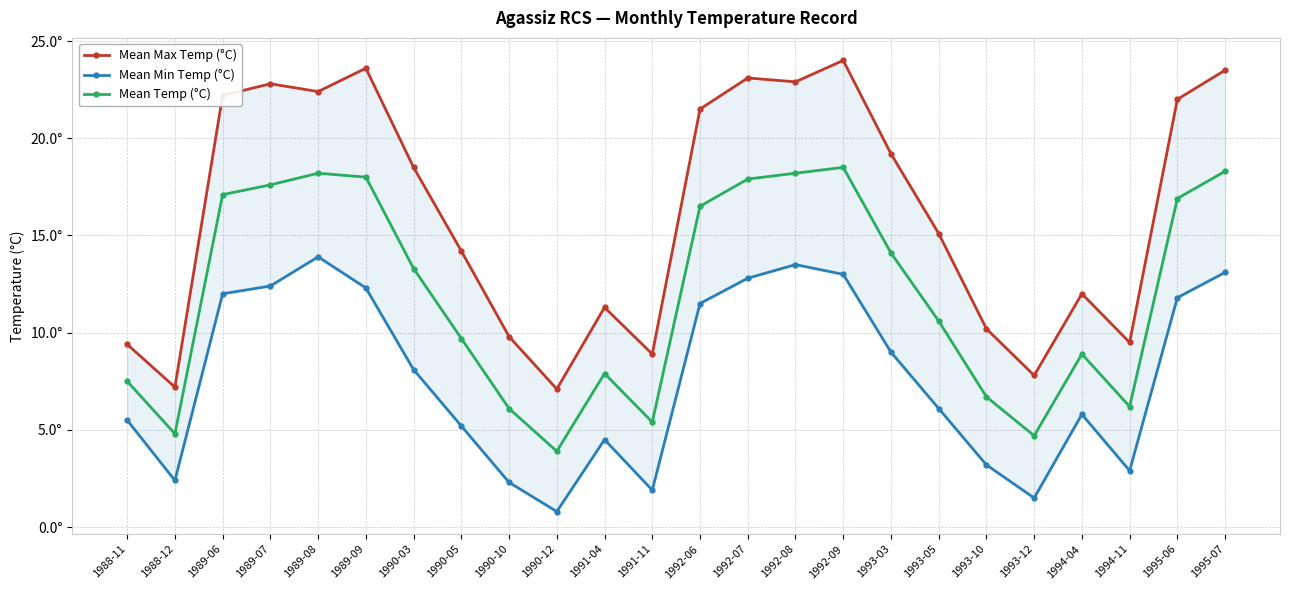

True or false: Mean Temp (°C) and Mean Min Temp (°C) intersect in this chart.

False